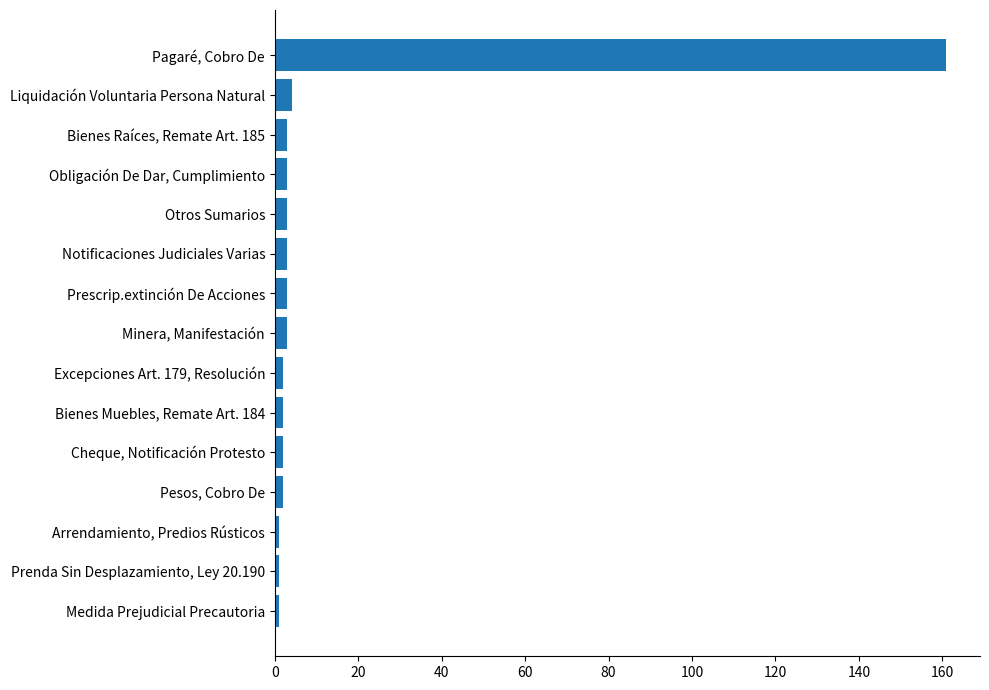

True or false: the data shows 1 at Prenda Sin Desplazamiento, Ley 20.190.

True